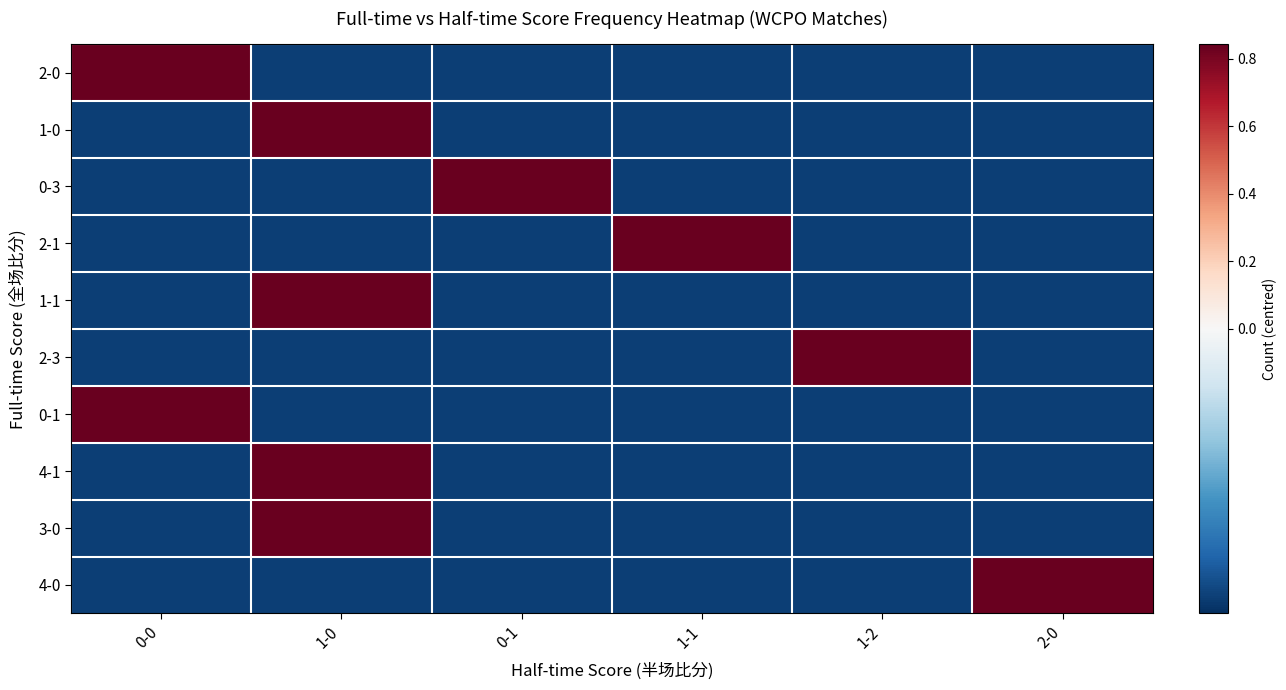

What is the maximum value shown in the chart?

0.8